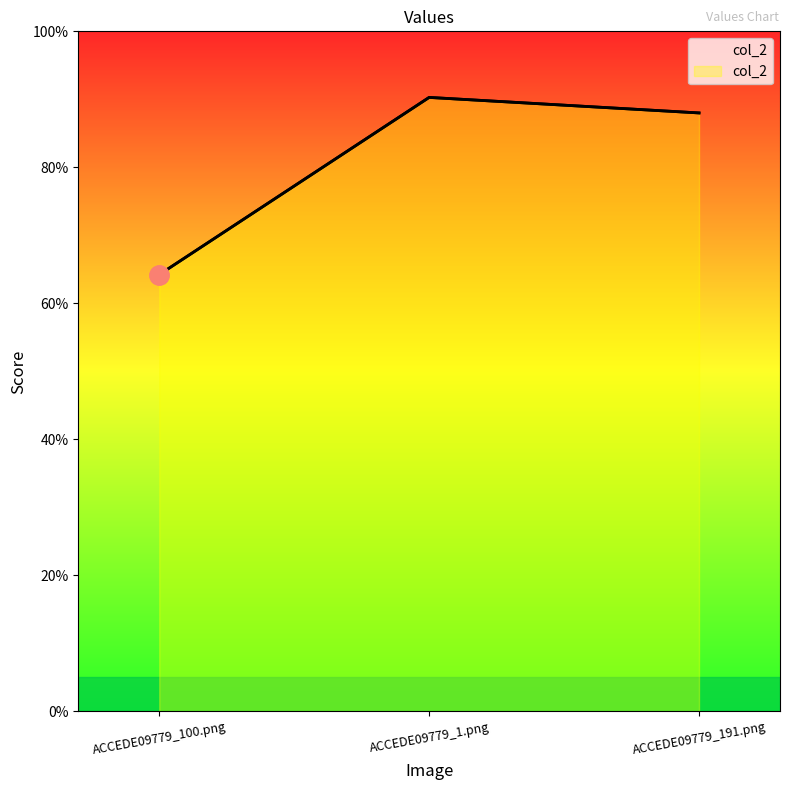

Reading left to right, transcribe all the data shown in this chart.

0.6	0.9	0.9